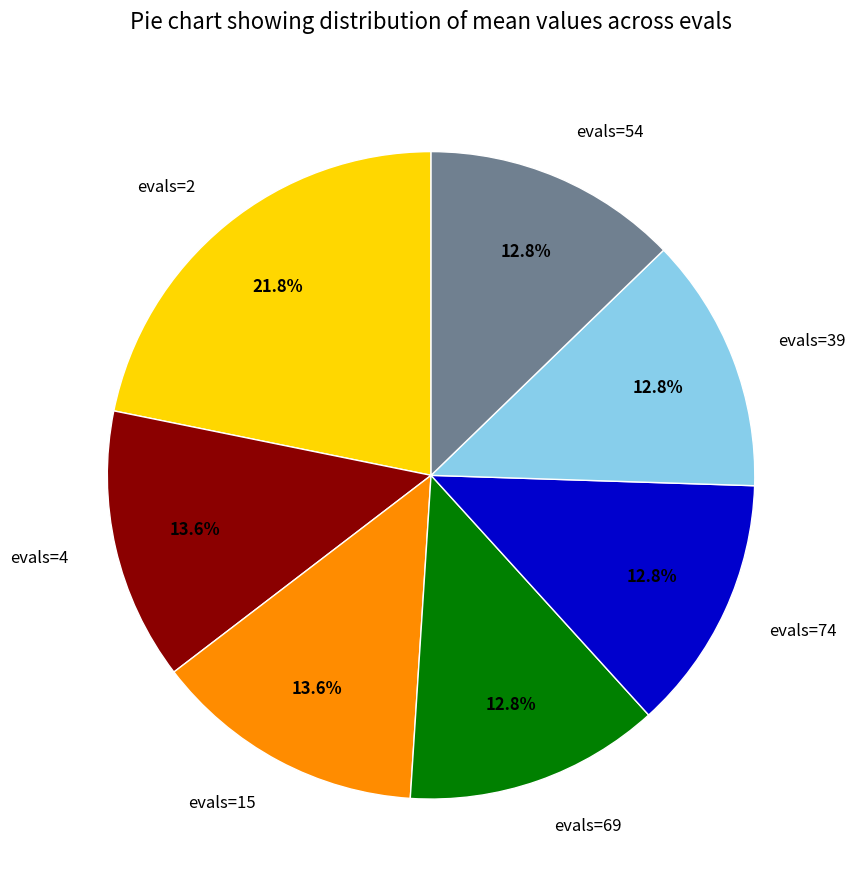

To the nearest percent, what portion does evals=39 represent?

13%